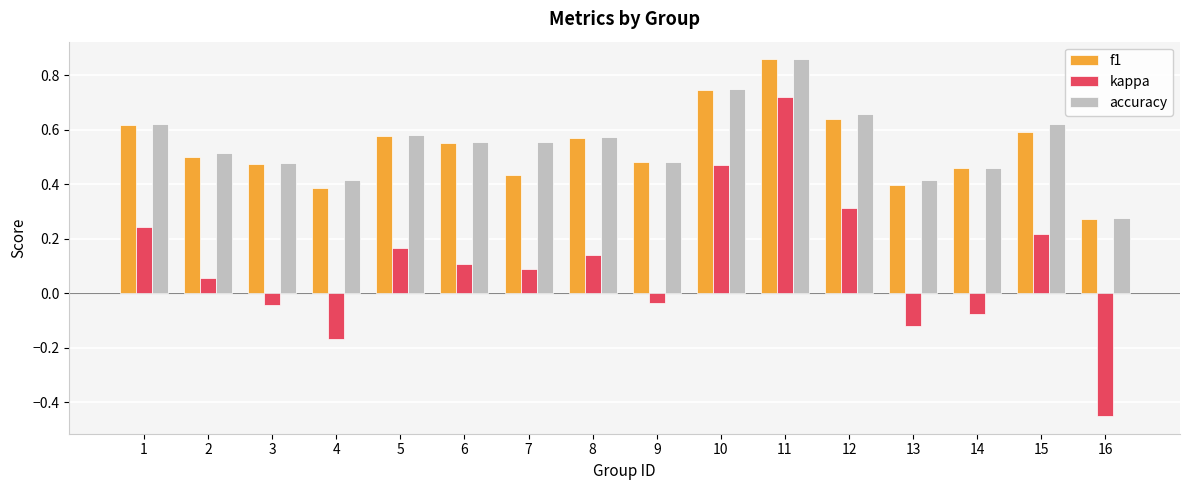

At how many categories does at least one series exceed 0?

16